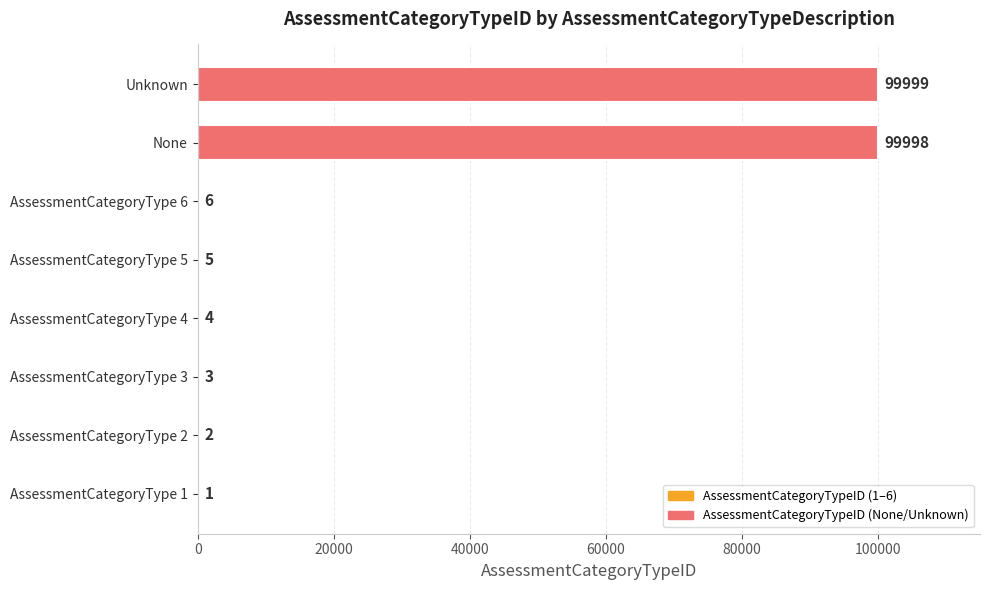

What is the change in value from AssessmentCategoryType 4 to None?

+99994